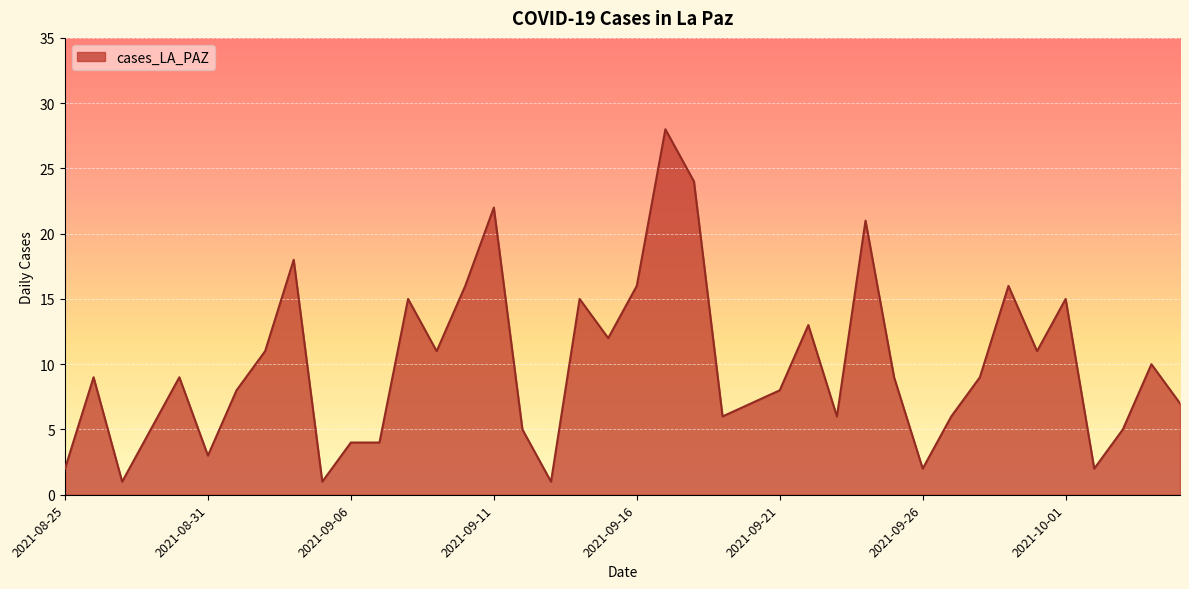

What is the difference between the maximum and minimum values?

27